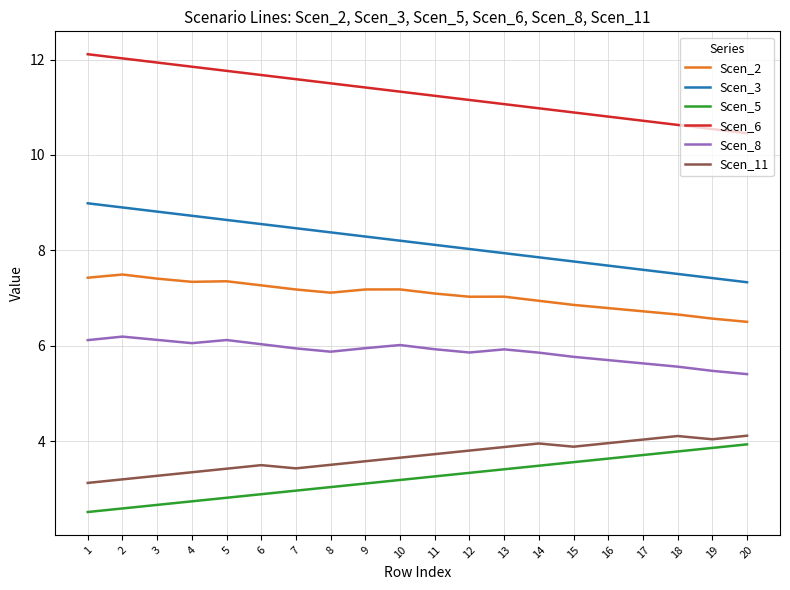

Does the chart display data point markers on the line(s)?

No